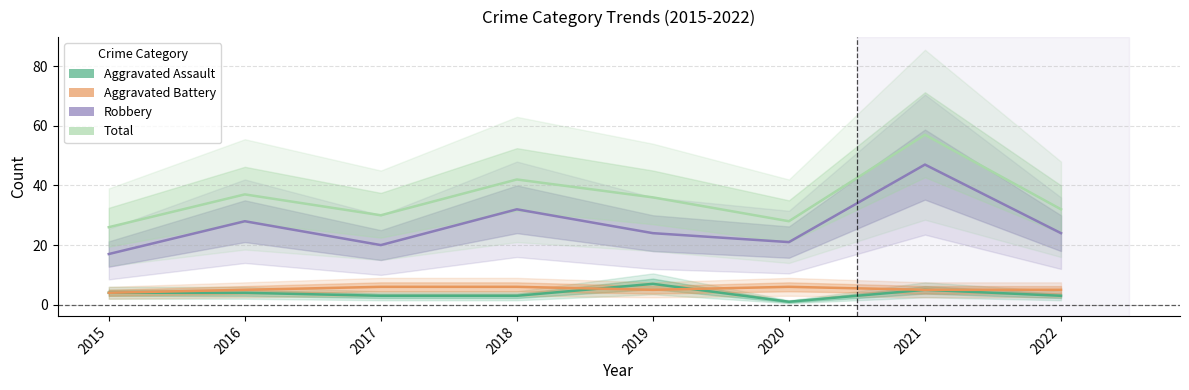

At which category is the sum across all series the highest?

2021